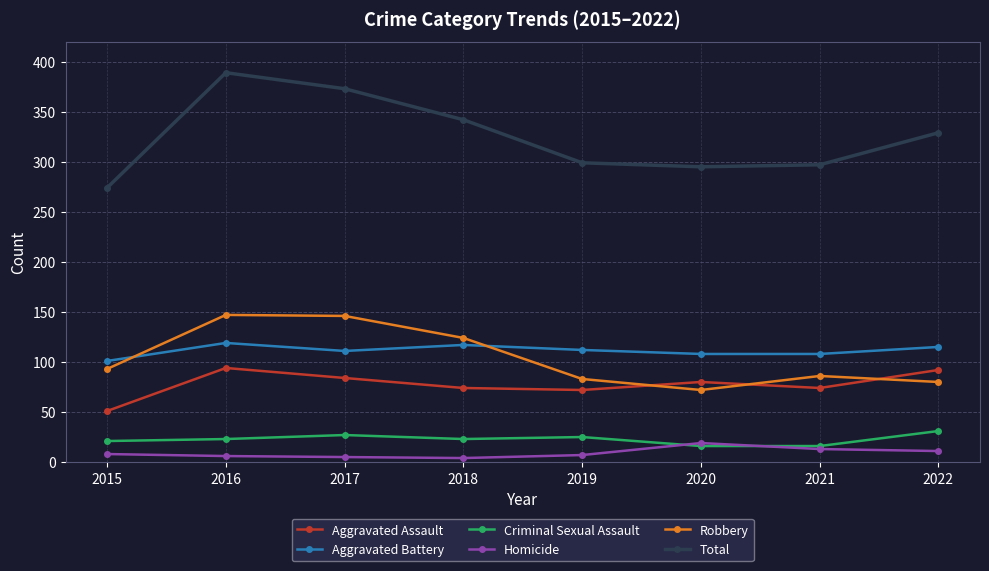

What is the approximate value of Aggravated Battery at 2021?

108